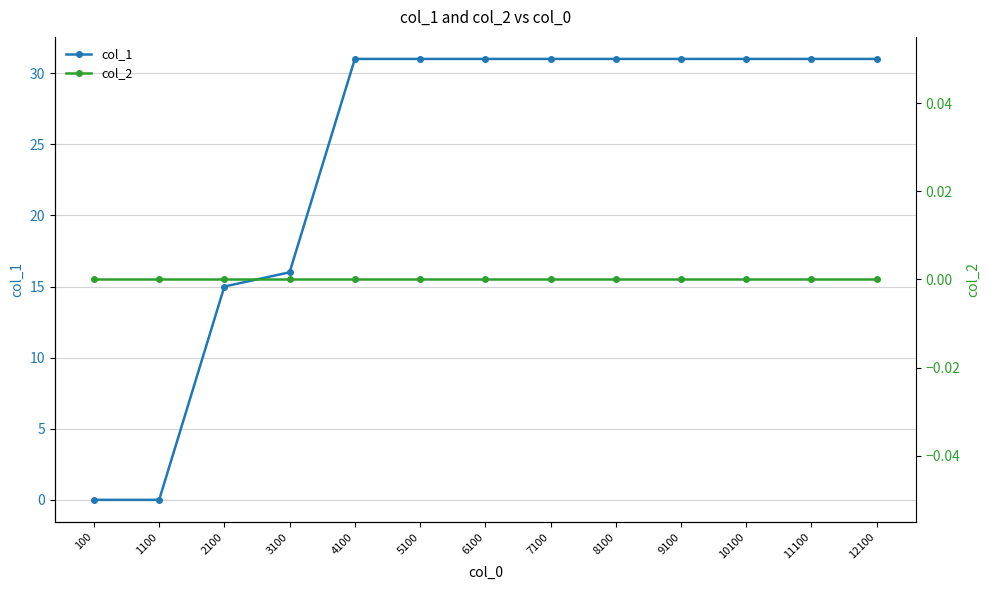

The value of col_1 at 12100 is 55. True or false?

False